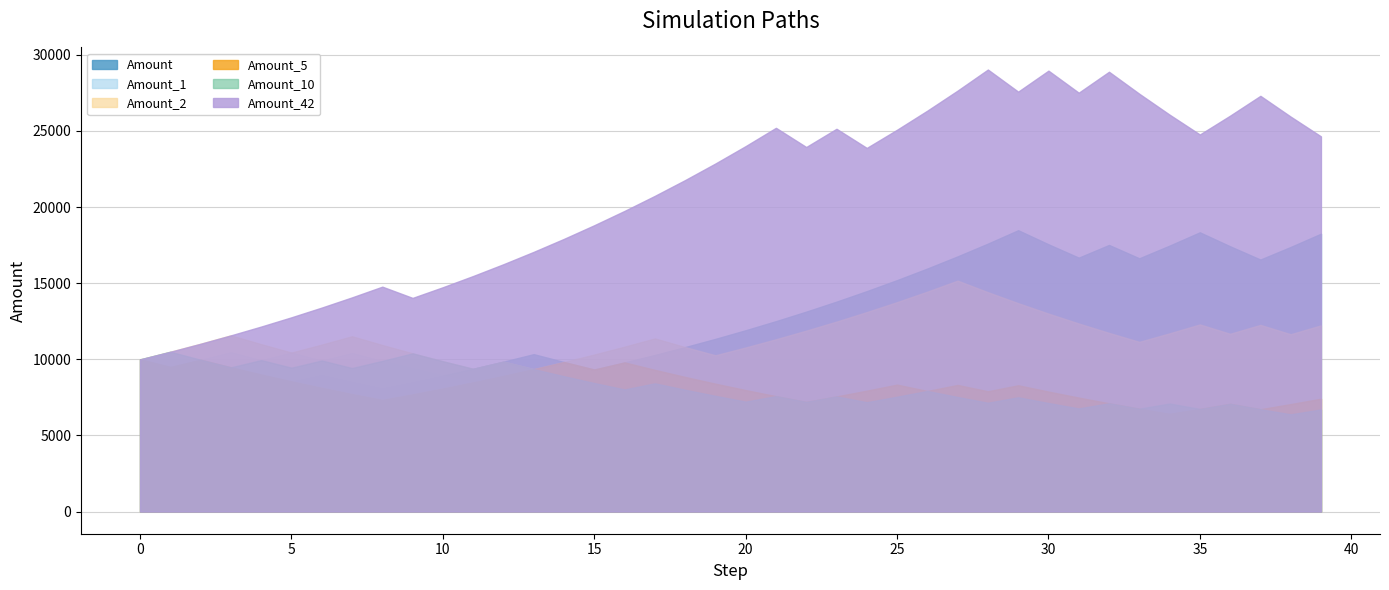

What are all the series names shown in the legend?

Amount, Amount_1, Amount_2, Amount_5, Amount_10, Amount_42